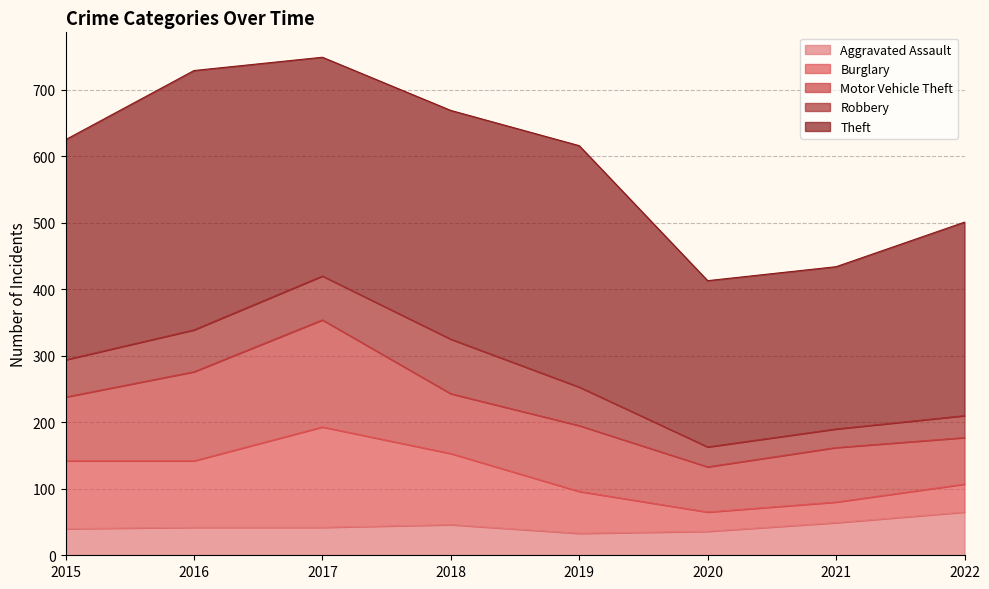

Where is the first local minimum for Burglary?

2016